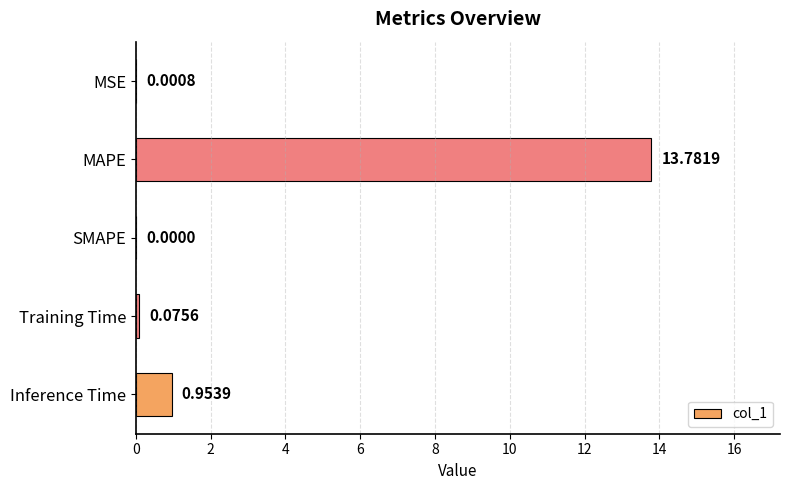

What is the sum of all values?

14.8